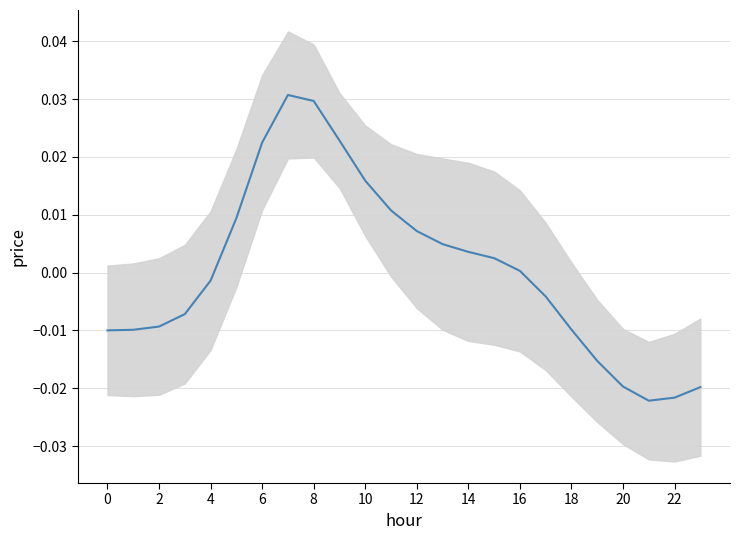

How many points are higher than both their immediate neighbors (excluding endpoints)?

1